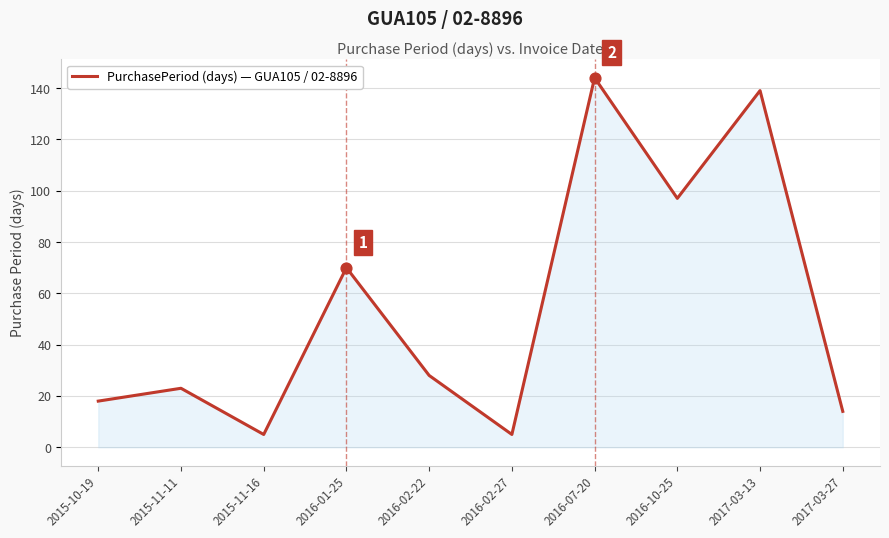

Approximately how many times larger is the value at 2015-10-19 compared to 2016-02-27?

3.6